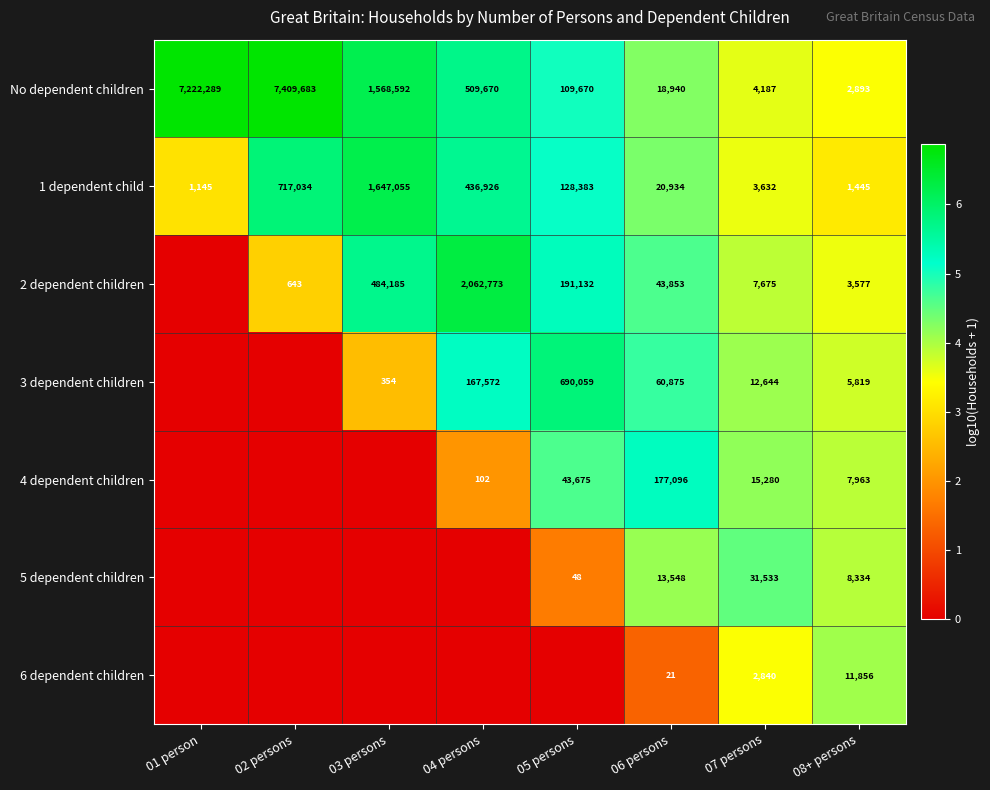

List the labels in order of No dependent children value, largest first.

02 persons, 01 person, 03 persons, 04 persons, 05 persons, 06 persons, 07 persons, 08+ persons